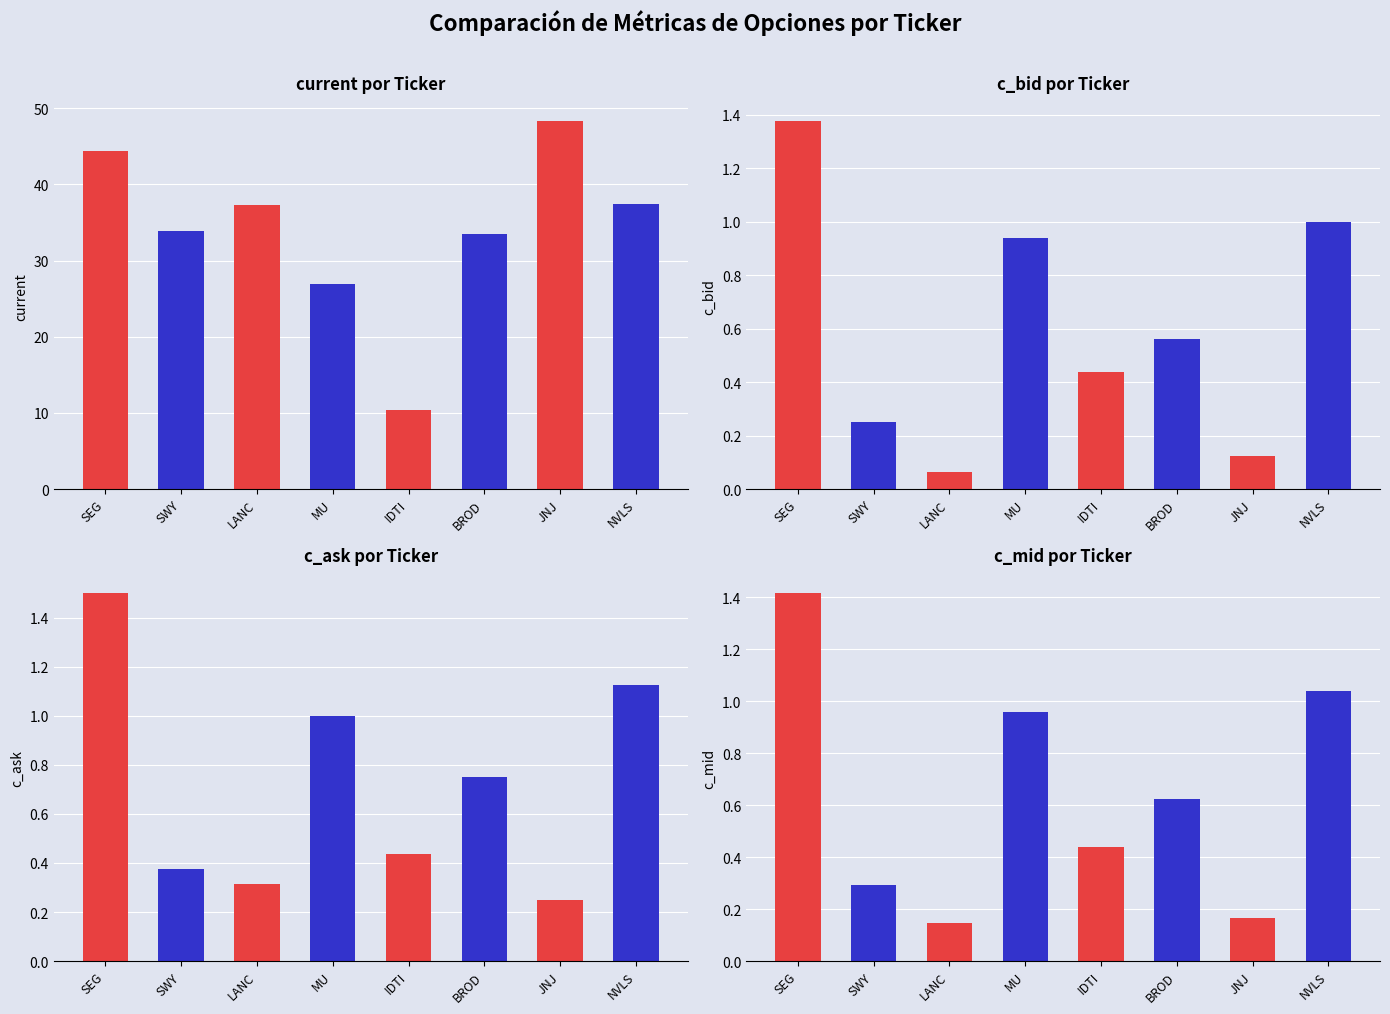

Reading left to right, extract all data points from this chart.

current: 44.4	33.9	37.2	26.9	10.4	33.5	48.3	37.5
c_bid: 1.4	0.2	0.1	0.9	0.4	0.6	0.1	1.0
c_ask: 1.5	0.4	0.3	1.0	0.4	0.8	0.2	1.1
c_mid: 1.4	0.3	0.1	1.0	0.4	0.6	0.2	1.0